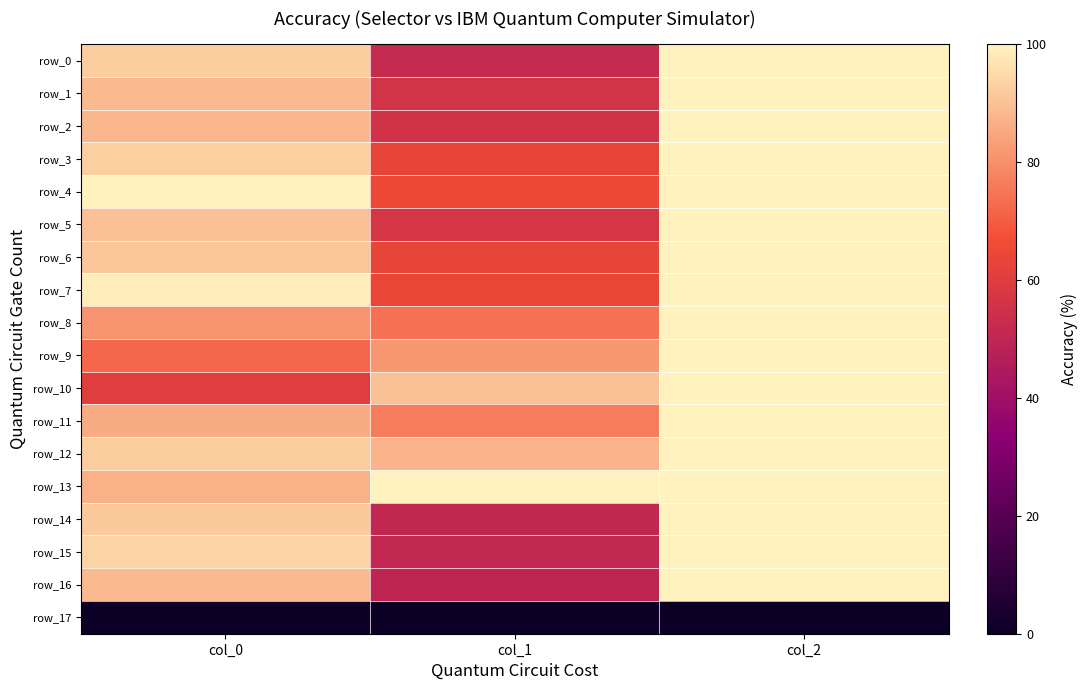

Read the row_0 value at col_1.

52.1